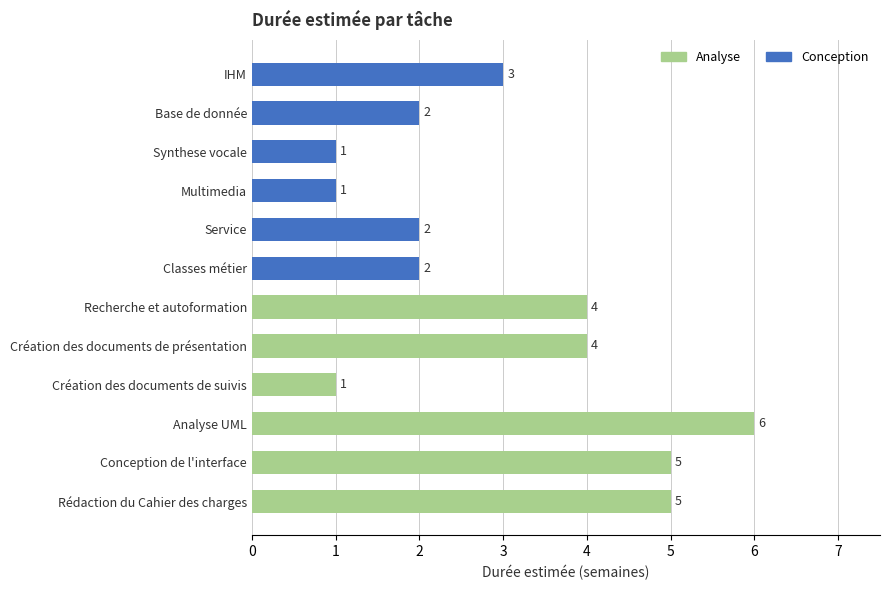

What is the difference between the second highest and second lowest values?

4